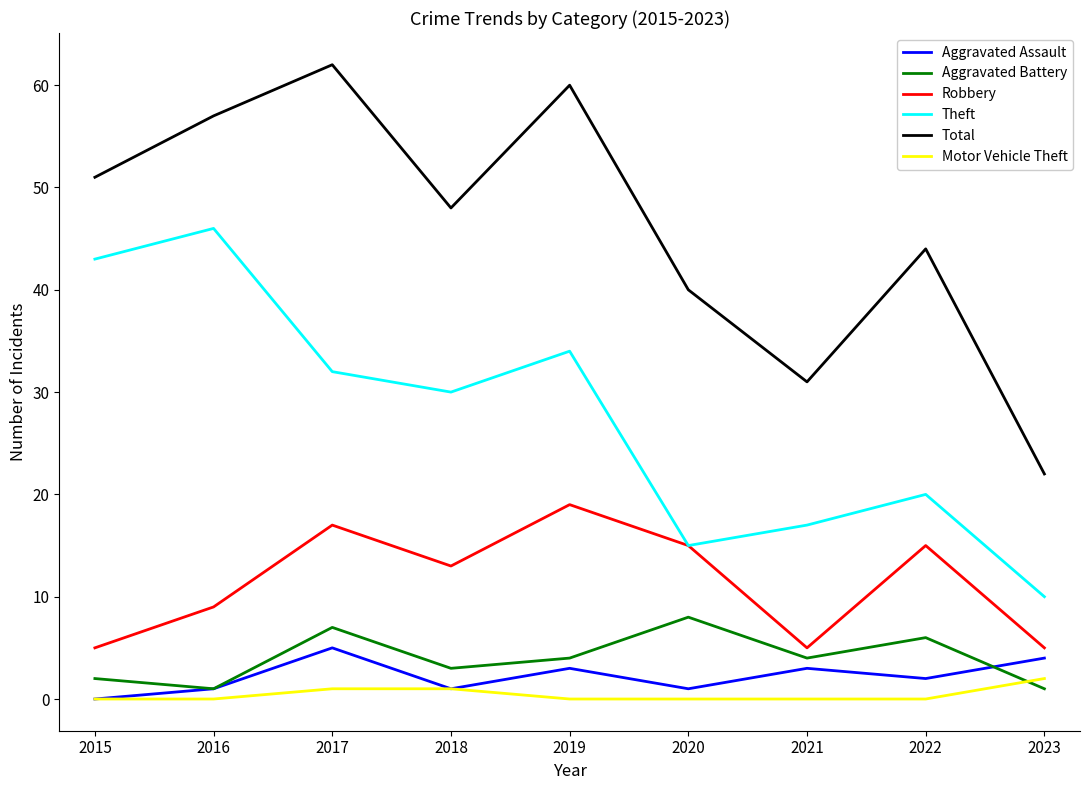

Which series has the largest range (max minus min)?

Total